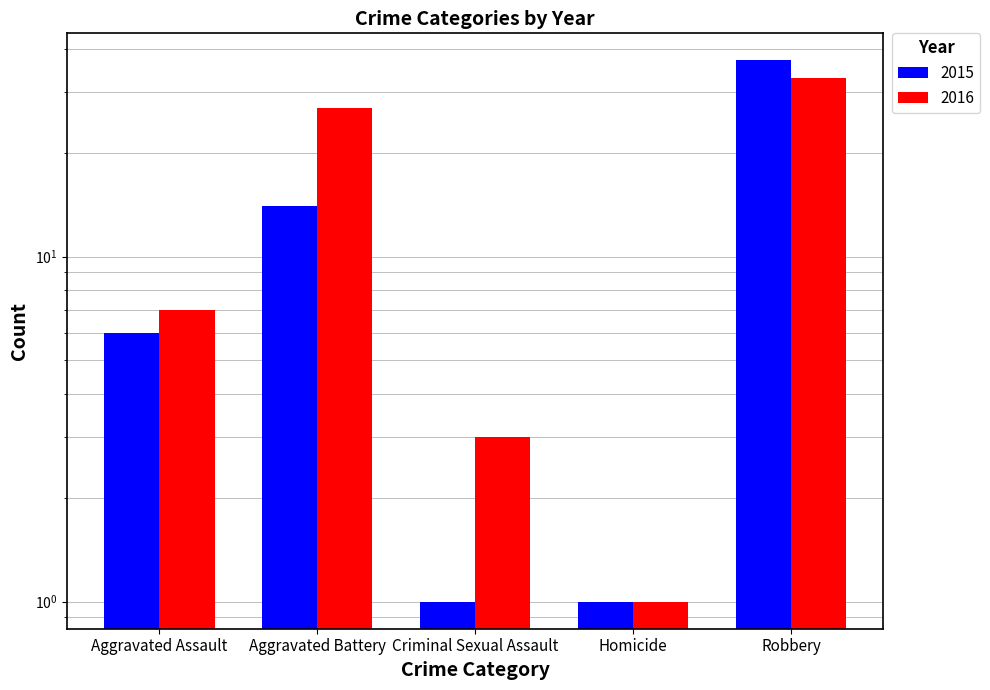

The value of 2016 at Robbery is 33. True or false?

True